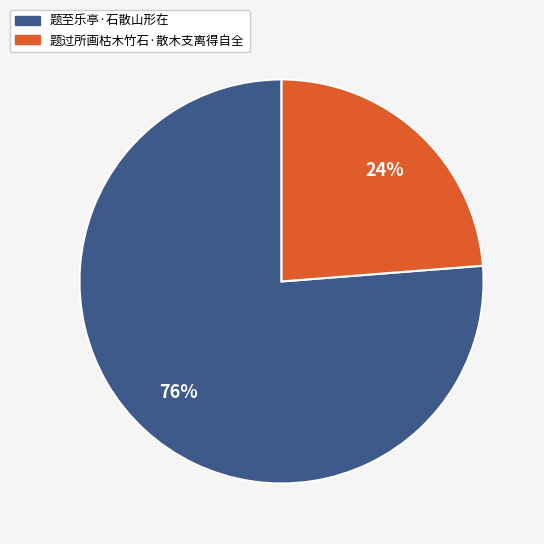

Which slice is the largest?

题至乐亭·石散山形在